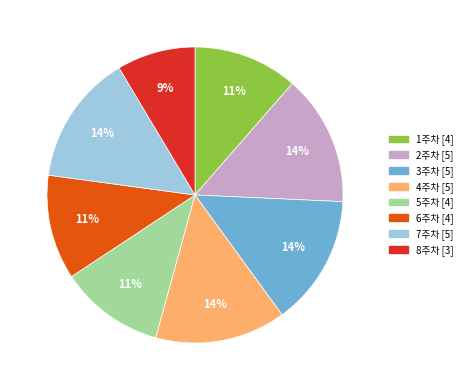

What percentage is the 4주차 slice, to the nearest percent?

14%